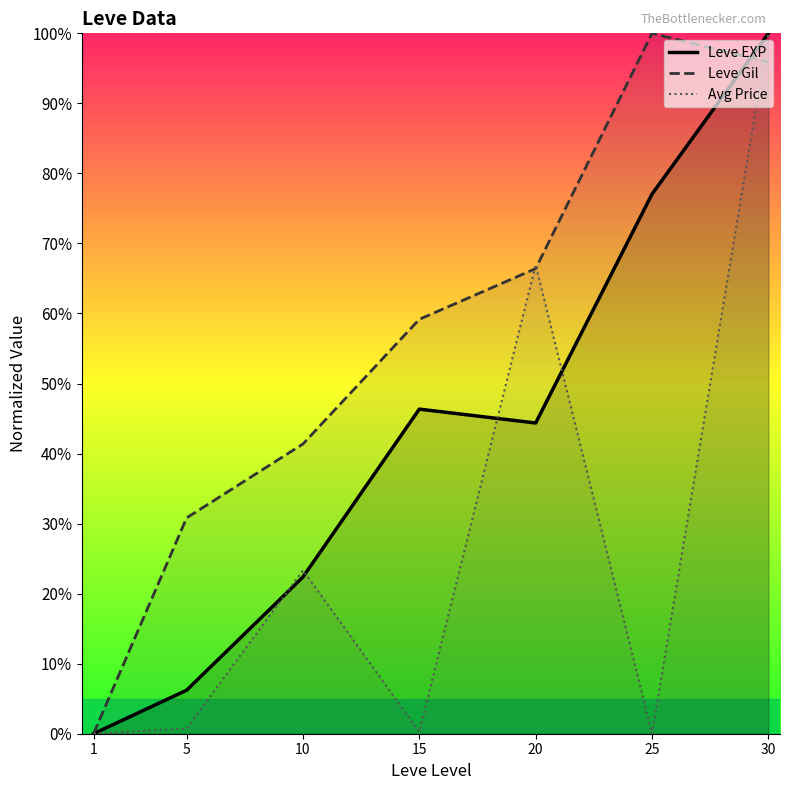

What is the value of the Leve EXP point at the 4th from the left?

46.3